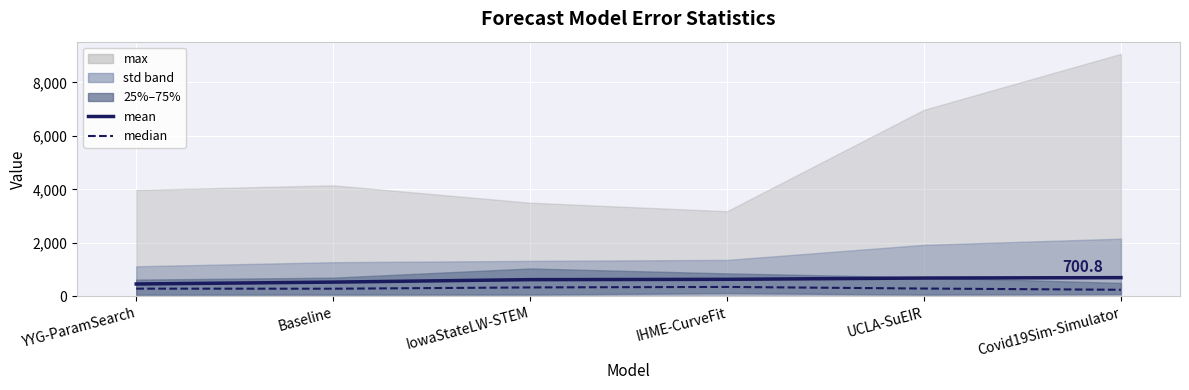

Which category has the lowest value across all series?

Covid19Sim-Simulator